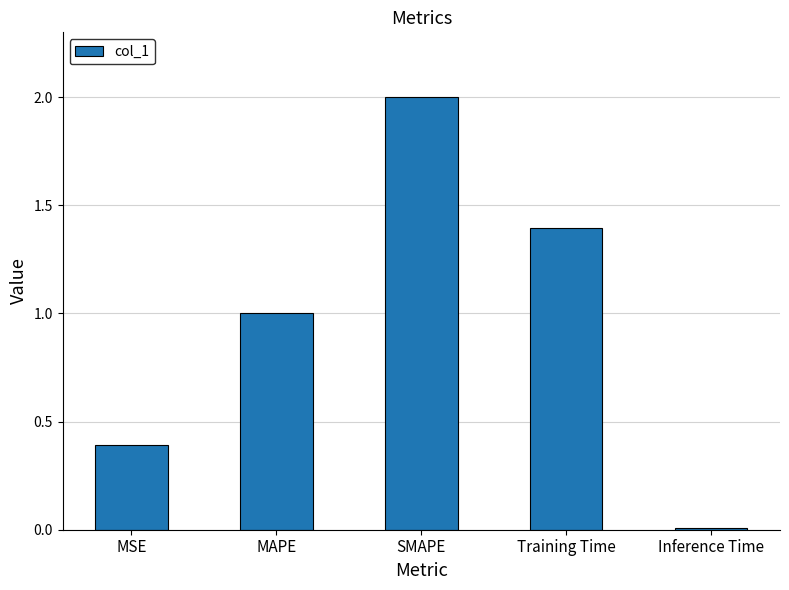

Rank the categories by value from lowest to highest.

Inference Time, MSE, MAPE, Training Time, SMAPE